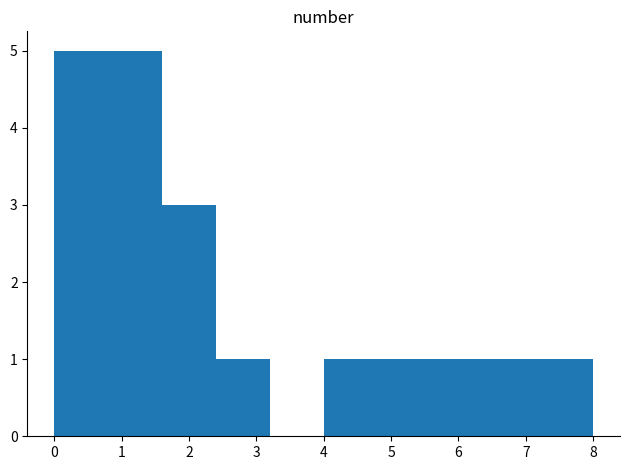

Reading left to right, transcribe this chart: for each bar, give the range it covers on the x-axis and its height. The values are not printed on the chart, so give them approximately, as read against the axis.

0.0 to 0.8: 5
0.8 to 1.6: 5
1.6 to 2.4: 3
2.4 to 3.2: 1
3.2 to 4.0: 0
4.0 to 4.8: 1
4.8 to 5.6: 1
5.6 to 6.4: 1
6.4 to 7.2: 1
7.2 to 8.0: 1